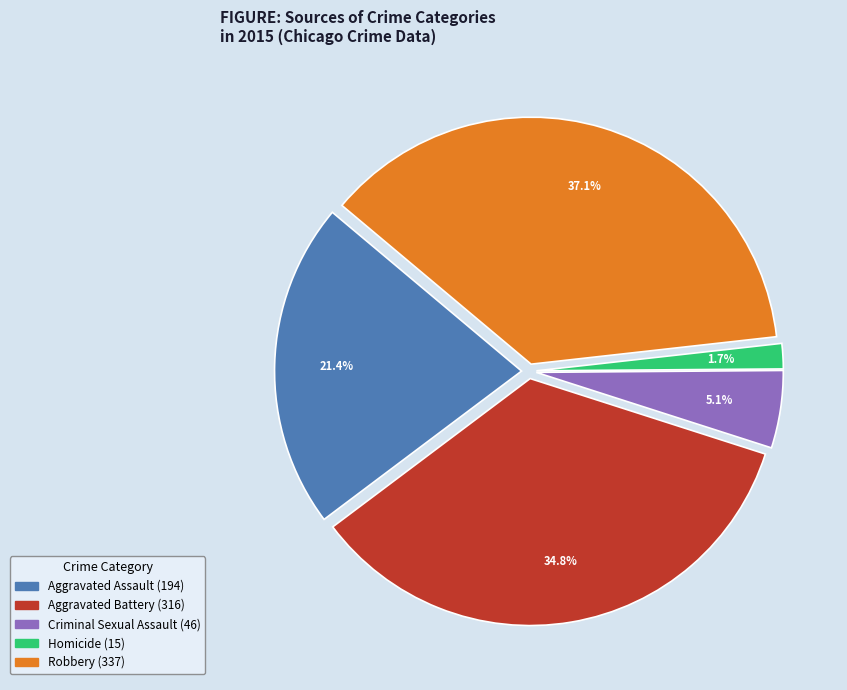

What is the largest slice in the pie chart?

Robbery